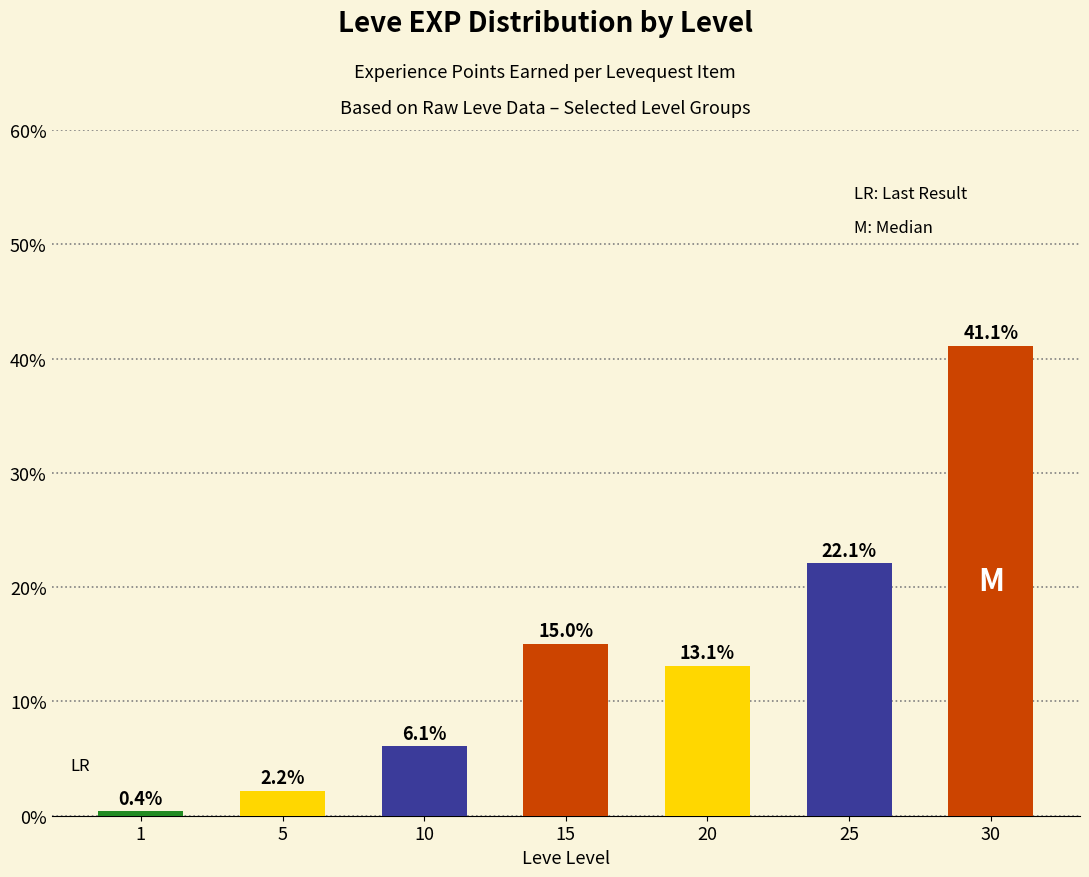

Is it true that the value at 30 is 41.1?

True